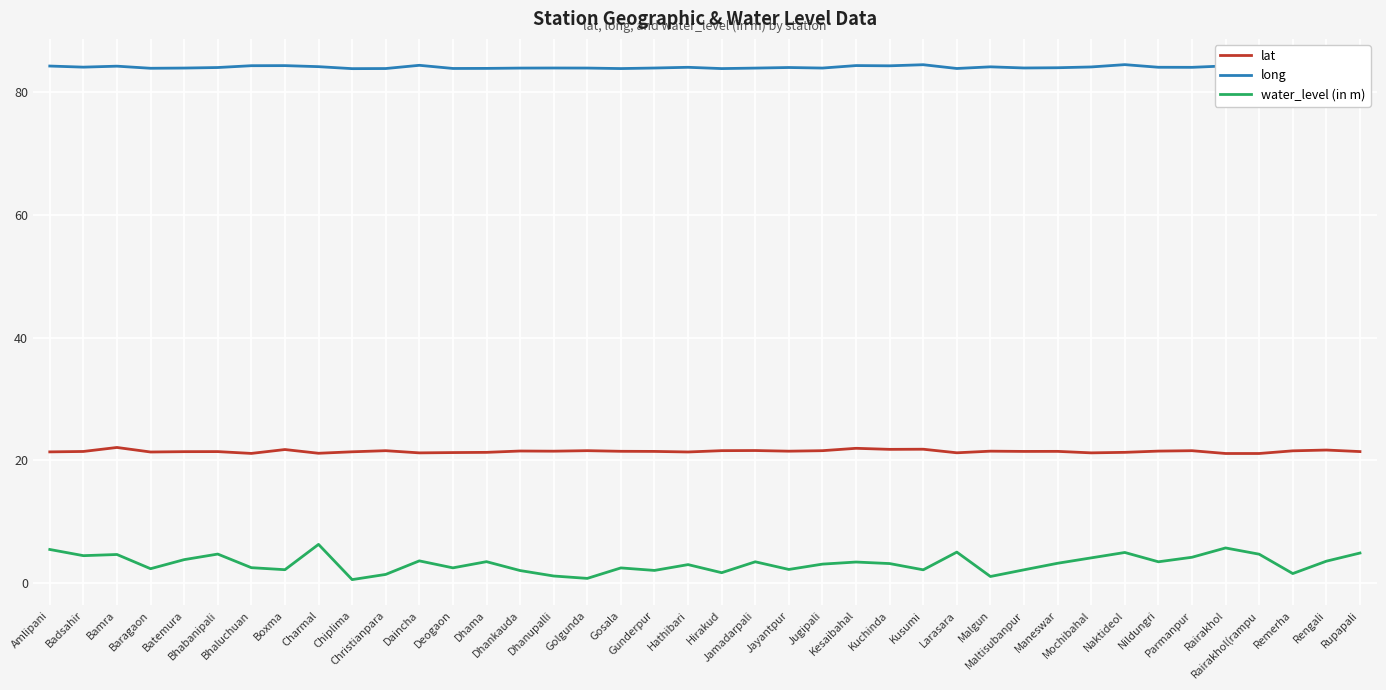

What is the greatest value displayed?

84.5